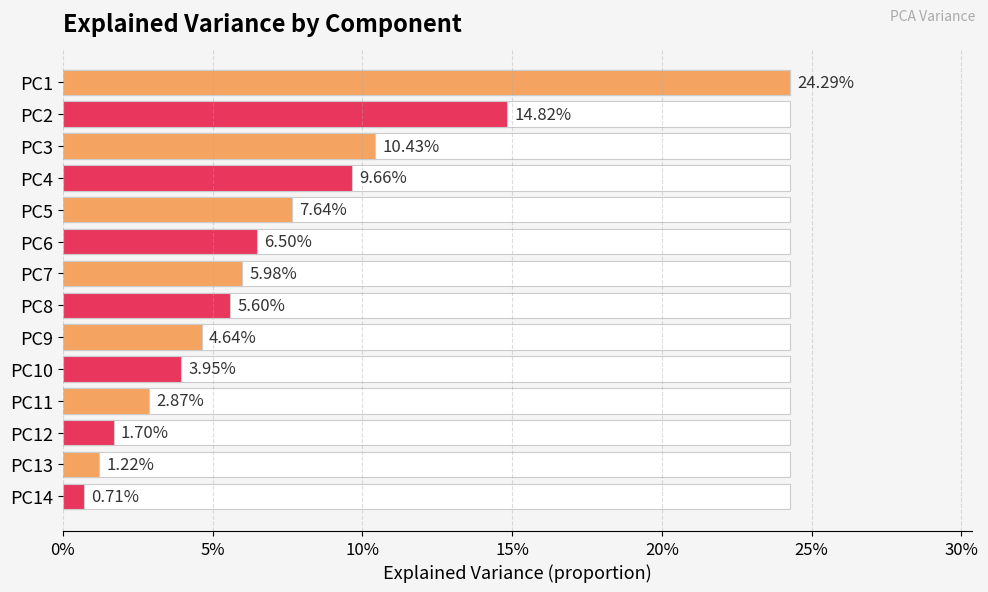

What is the value of the 4th bar from the left?

0.1